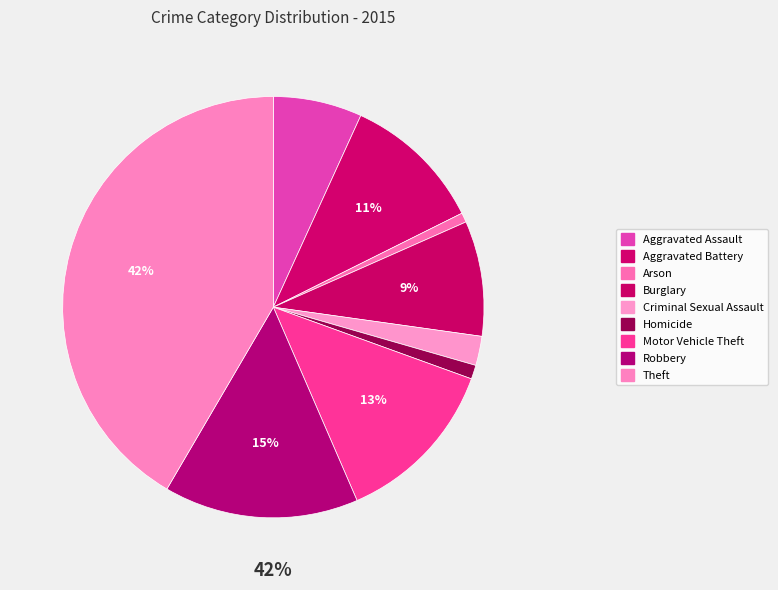

Rank the categories by value from highest to lowest.

Theft, Robbery, Motor Vehicle Theft, Aggravated Battery, Burglary, Aggravated Assault, Criminal Sexual Assault, Homicide, Arson